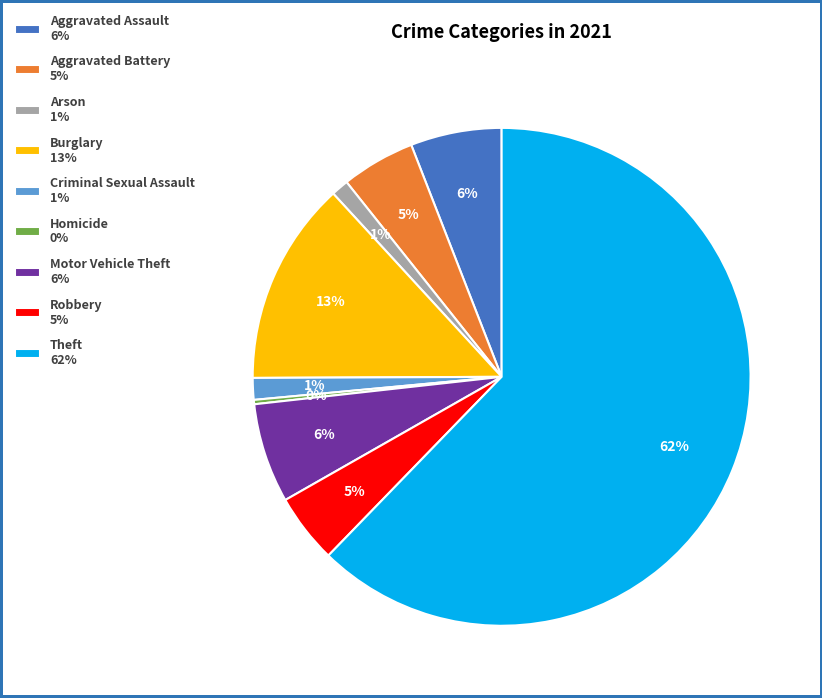

Does any single category account for the majority?

Yes